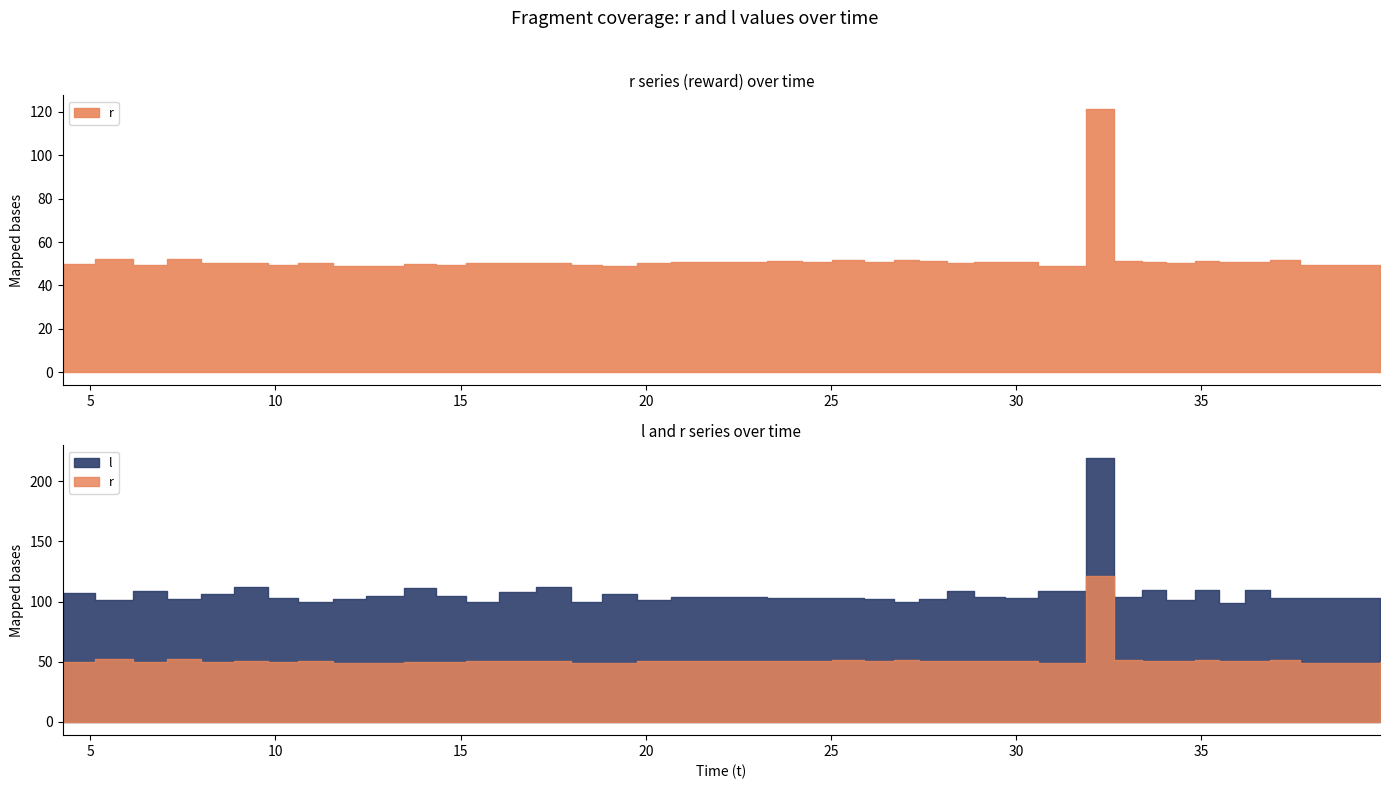

What is the greatest value displayed?

219.0